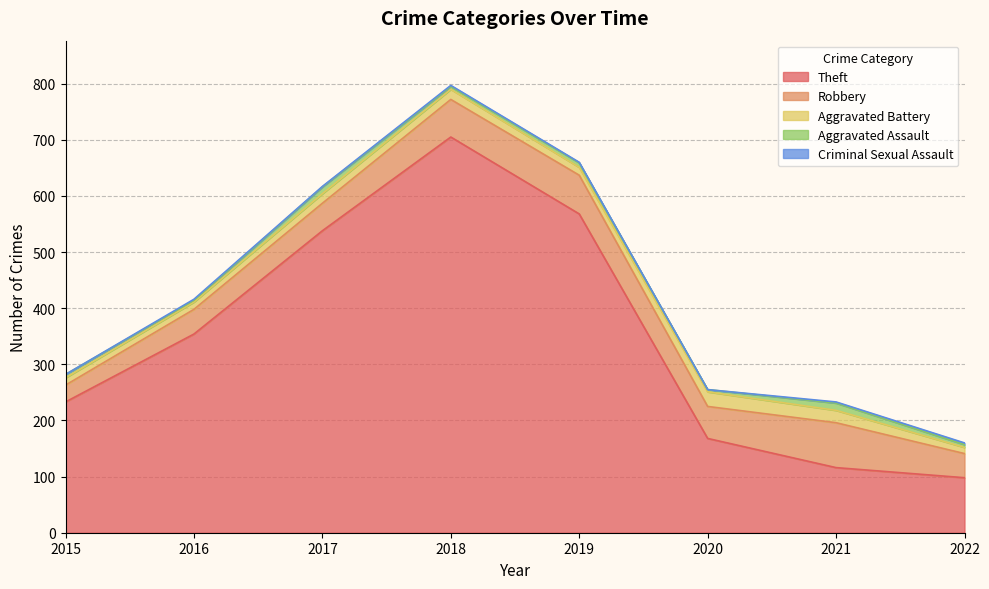

True or false: Robbery and Criminal Sexual Assault intersect in this chart.

False